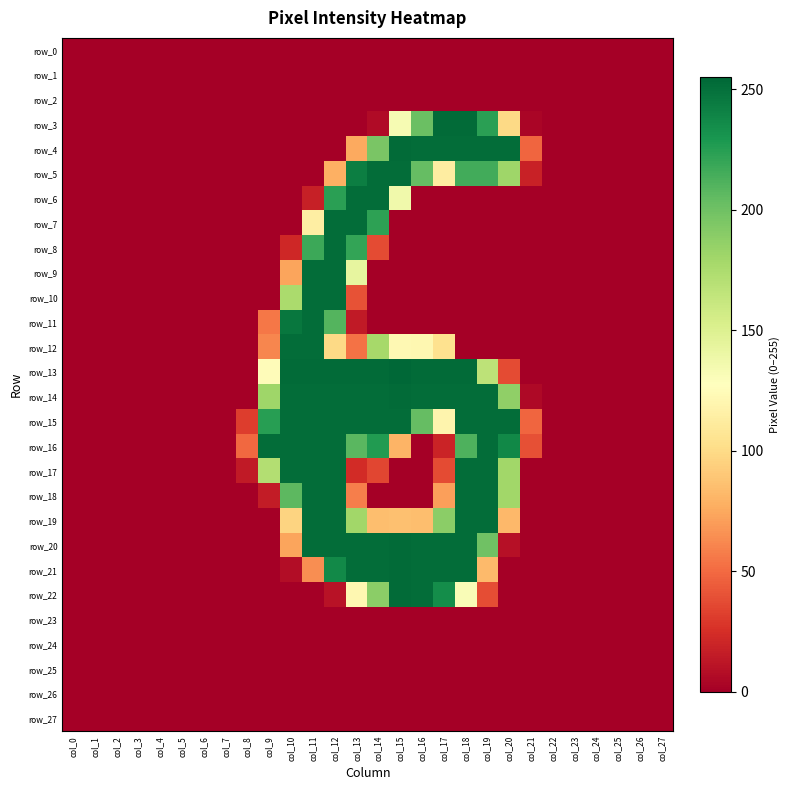

What is the difference between the second highest and second lowest values in the row_17 series?

252